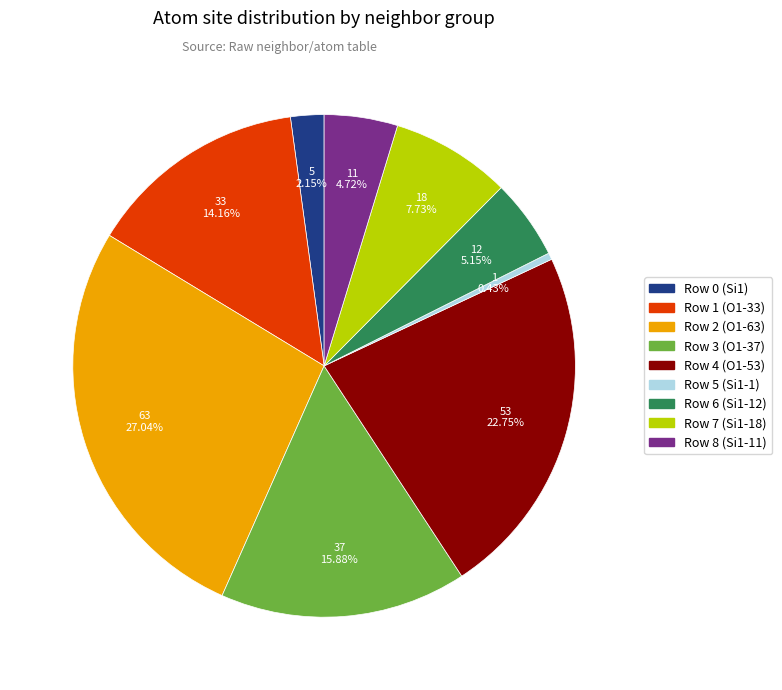

What is the smallest slice in the pie chart?

Row 5 (Si1-1)